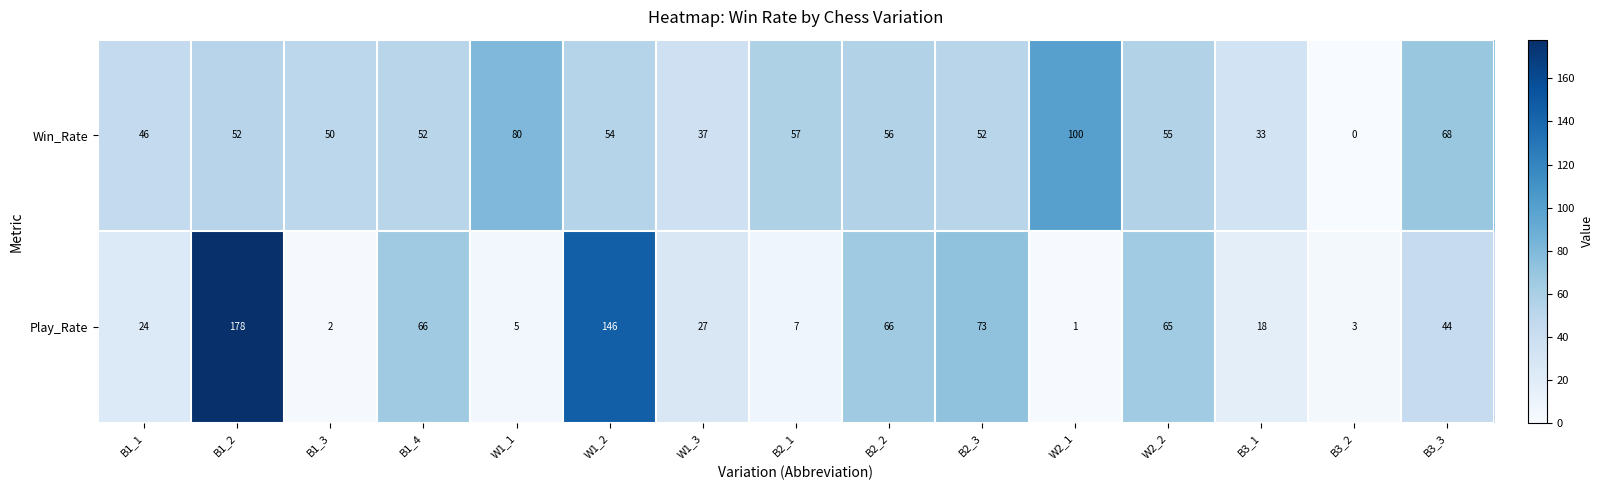

What is the total value across all series at B3_3?

112